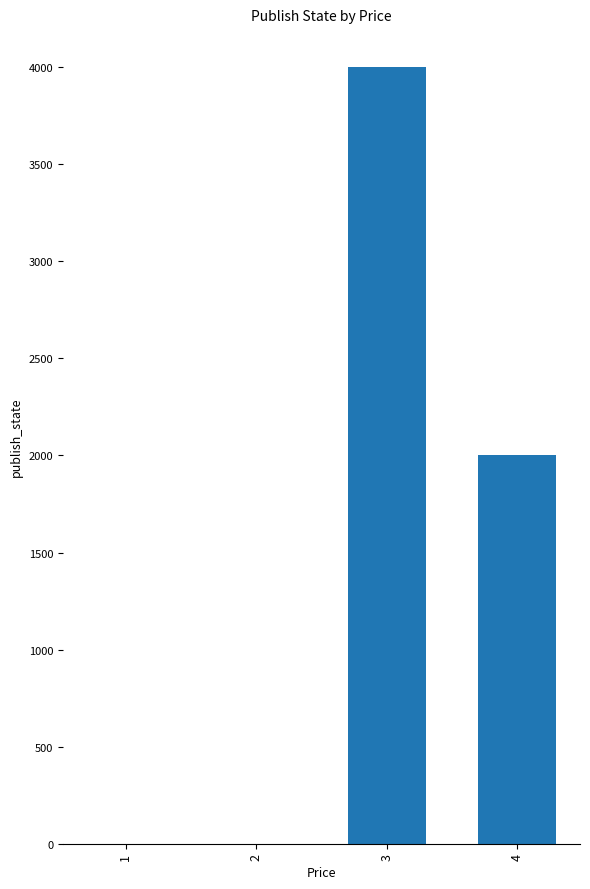

Are the bars grouped side by side (vs. stacked)?

No